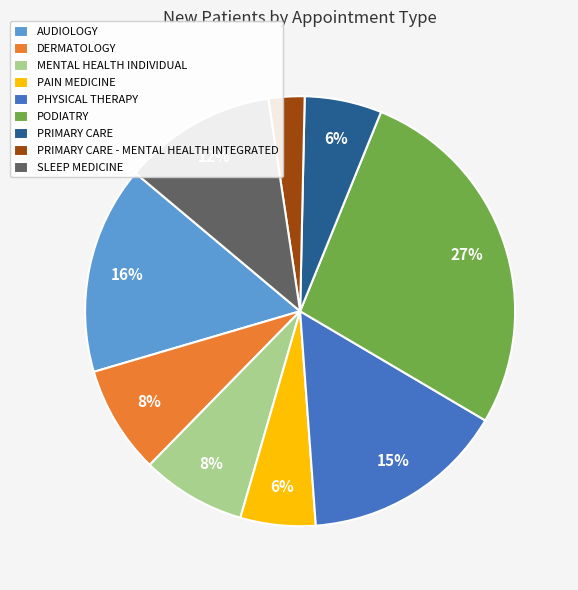

The AUDIOLOGY slice represents 16% of the pie. True or false?

True